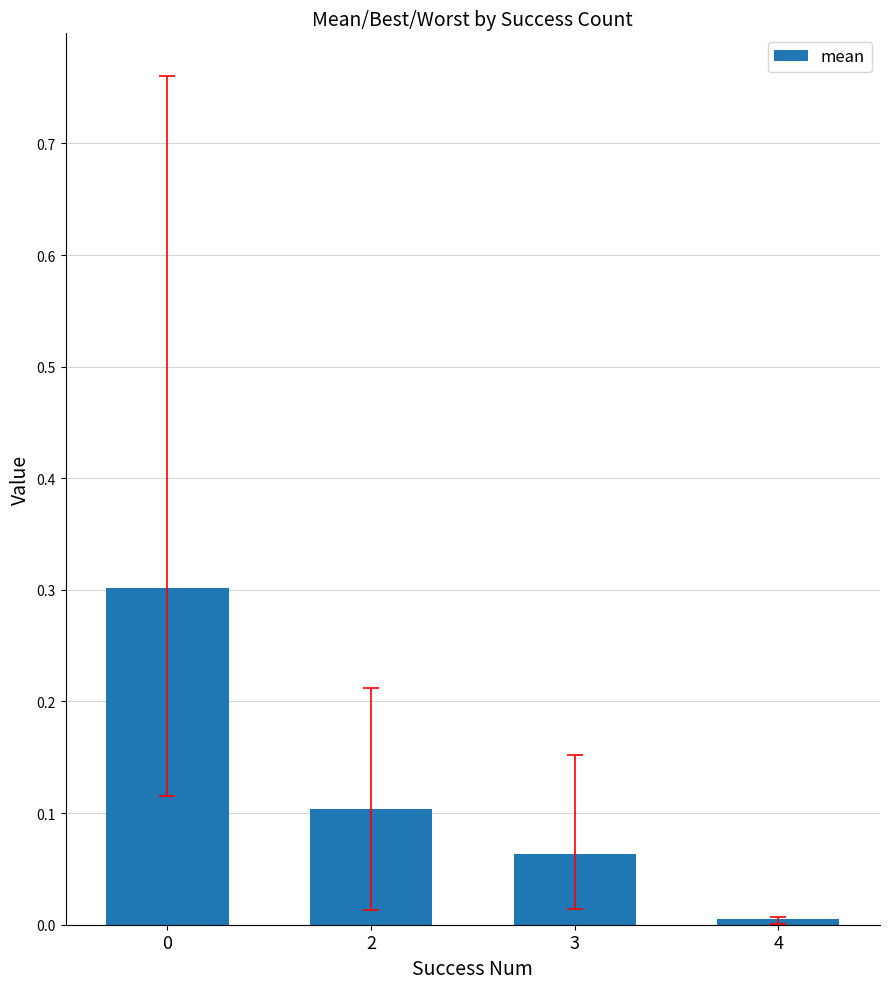

Which category has the lowest value across all series?

4